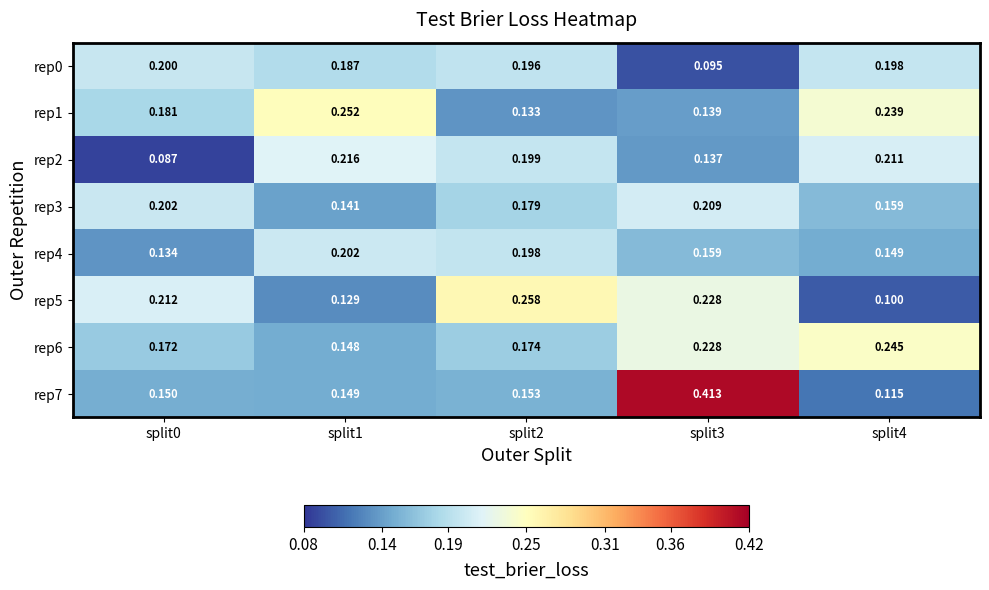

Is the value of rep2 at split1 greater than the value of rep3 at split4?

Yes